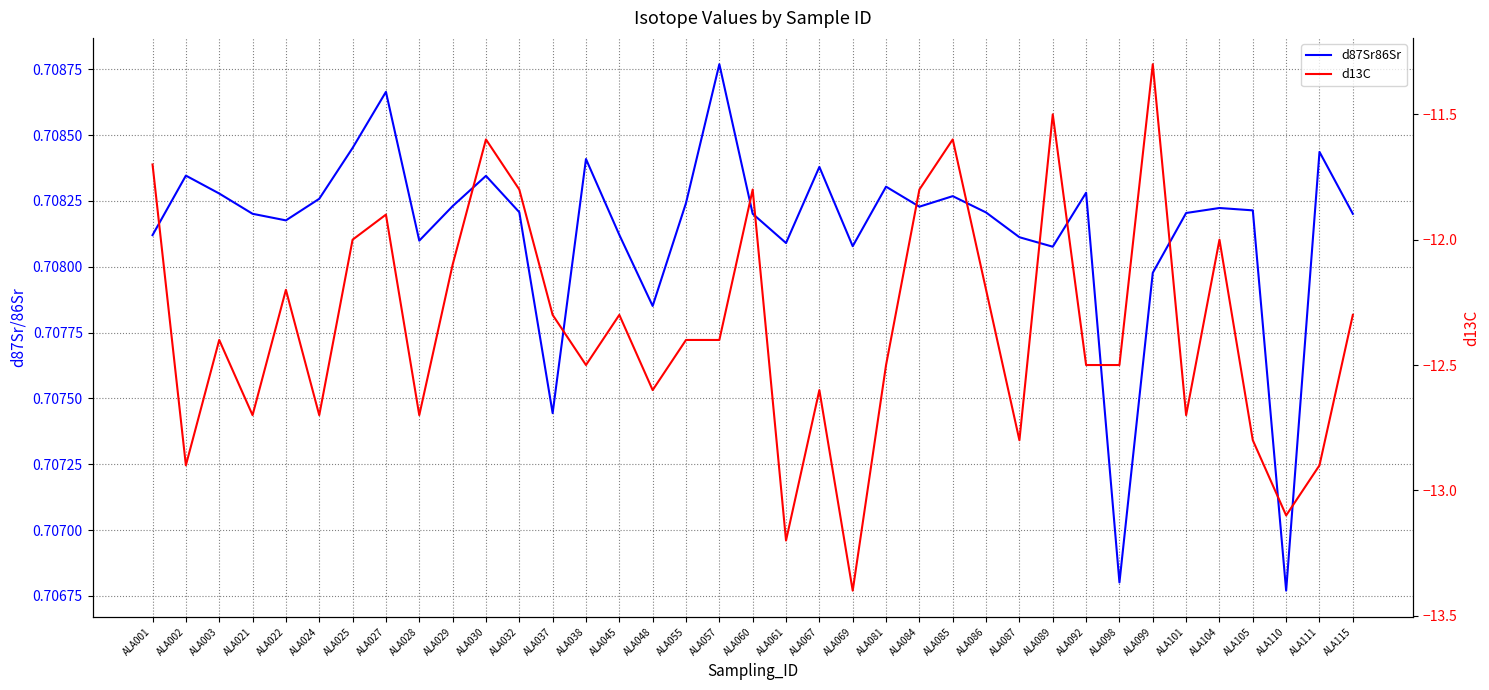

At which category does the chart reach its minimum across all series?

ALA069